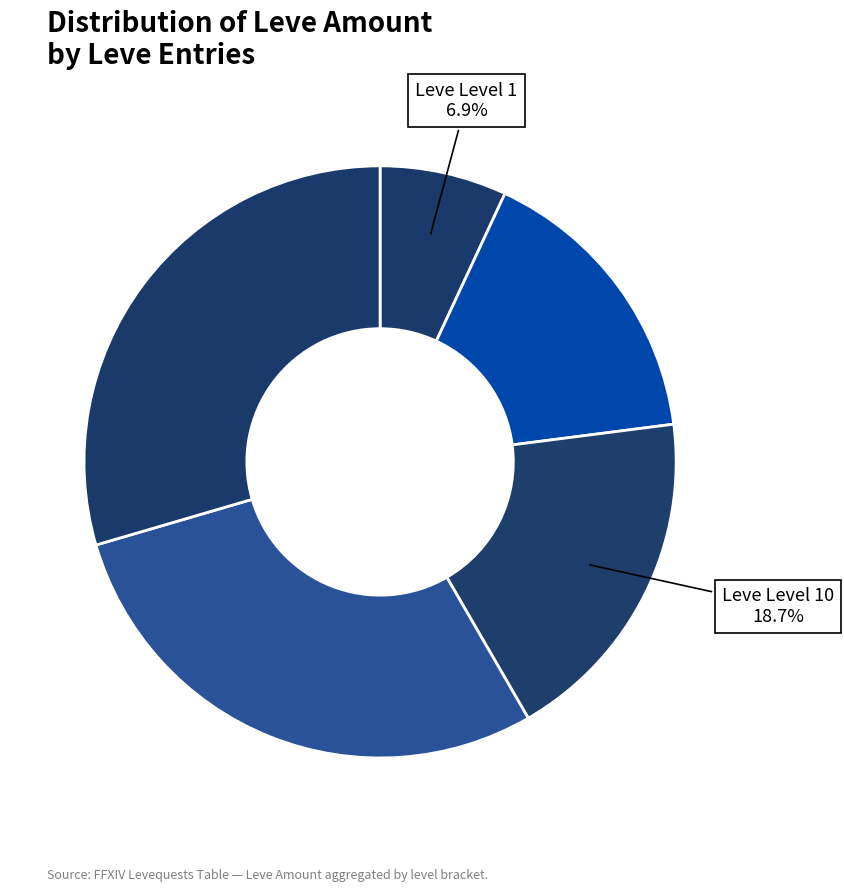

Is there any slice that represents more than half of the pie?

No